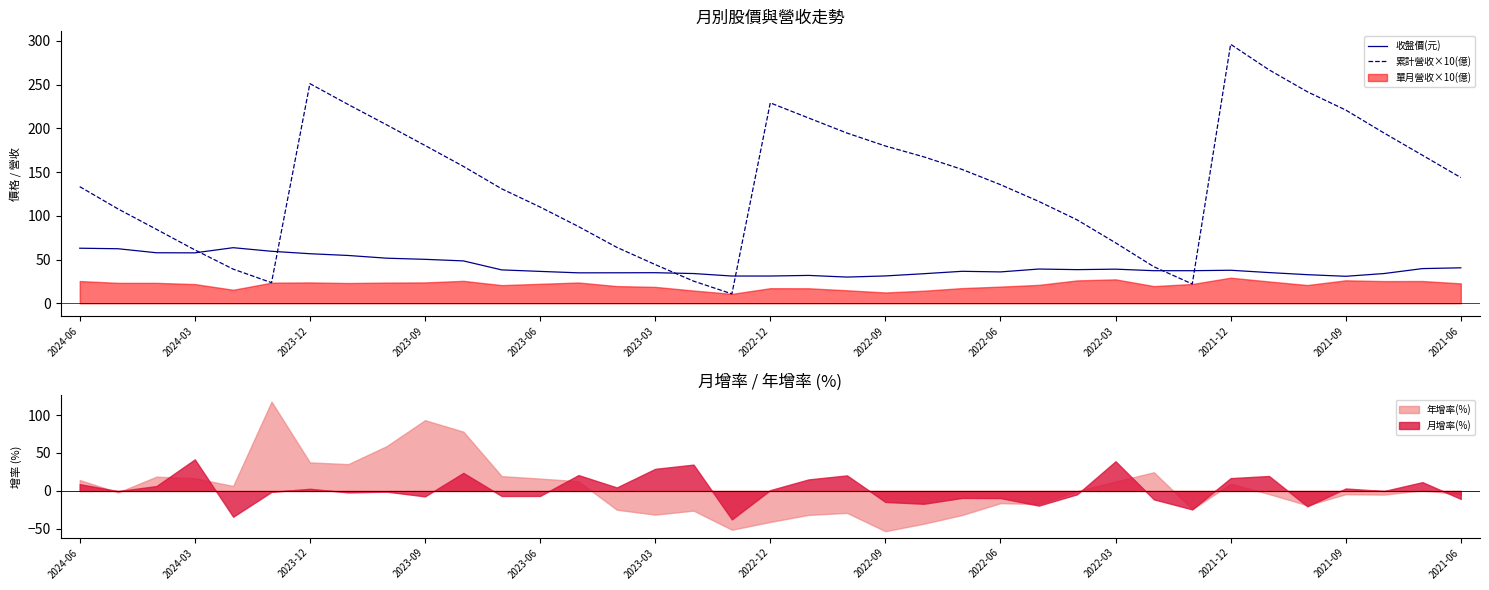

What is the lowest value of the 累計營收×10(億) series?

10.8